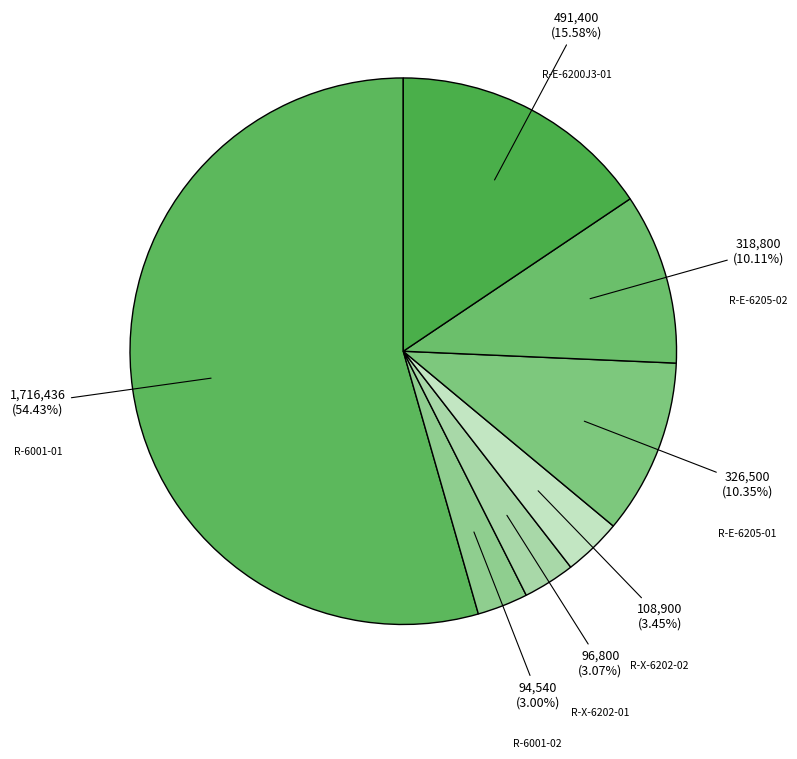

How many segments does this pie chart have?

7